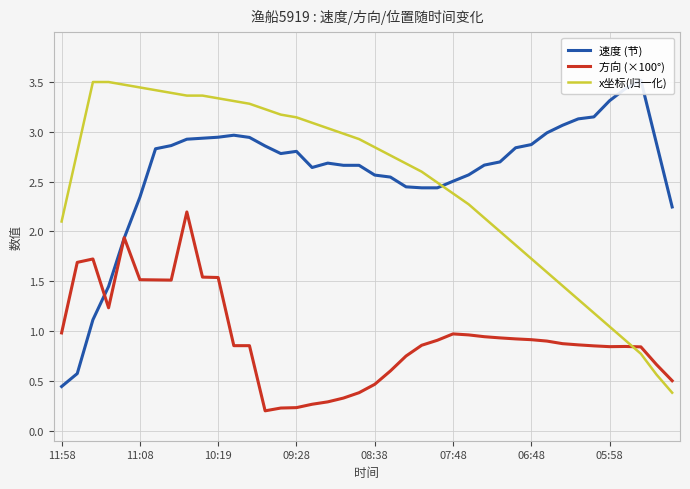

At how many categories does at least one series exceed 2?

40